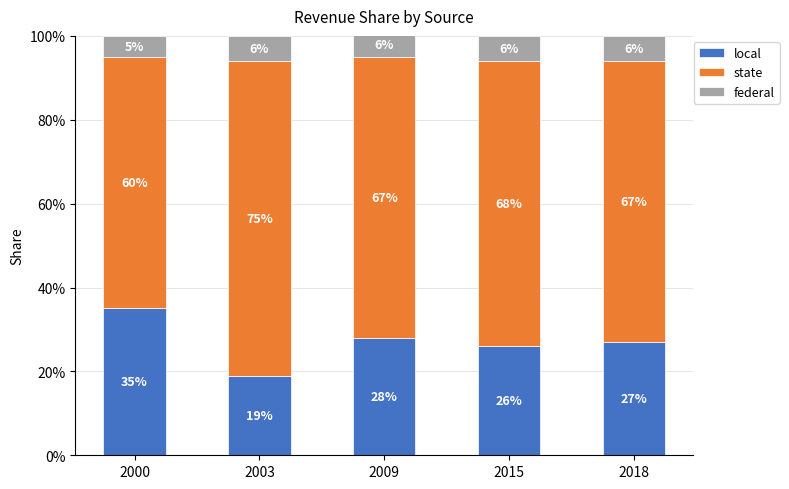

Which series has the largest range (max minus min)?

local